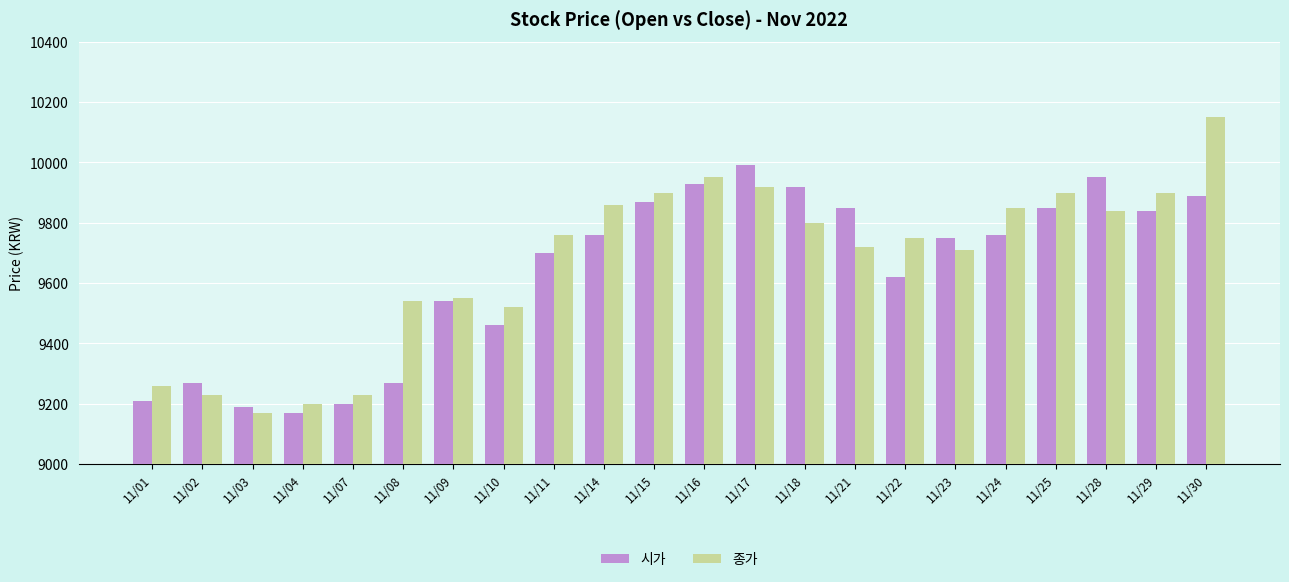

At how many categories does at least one series exceed 9294?

17